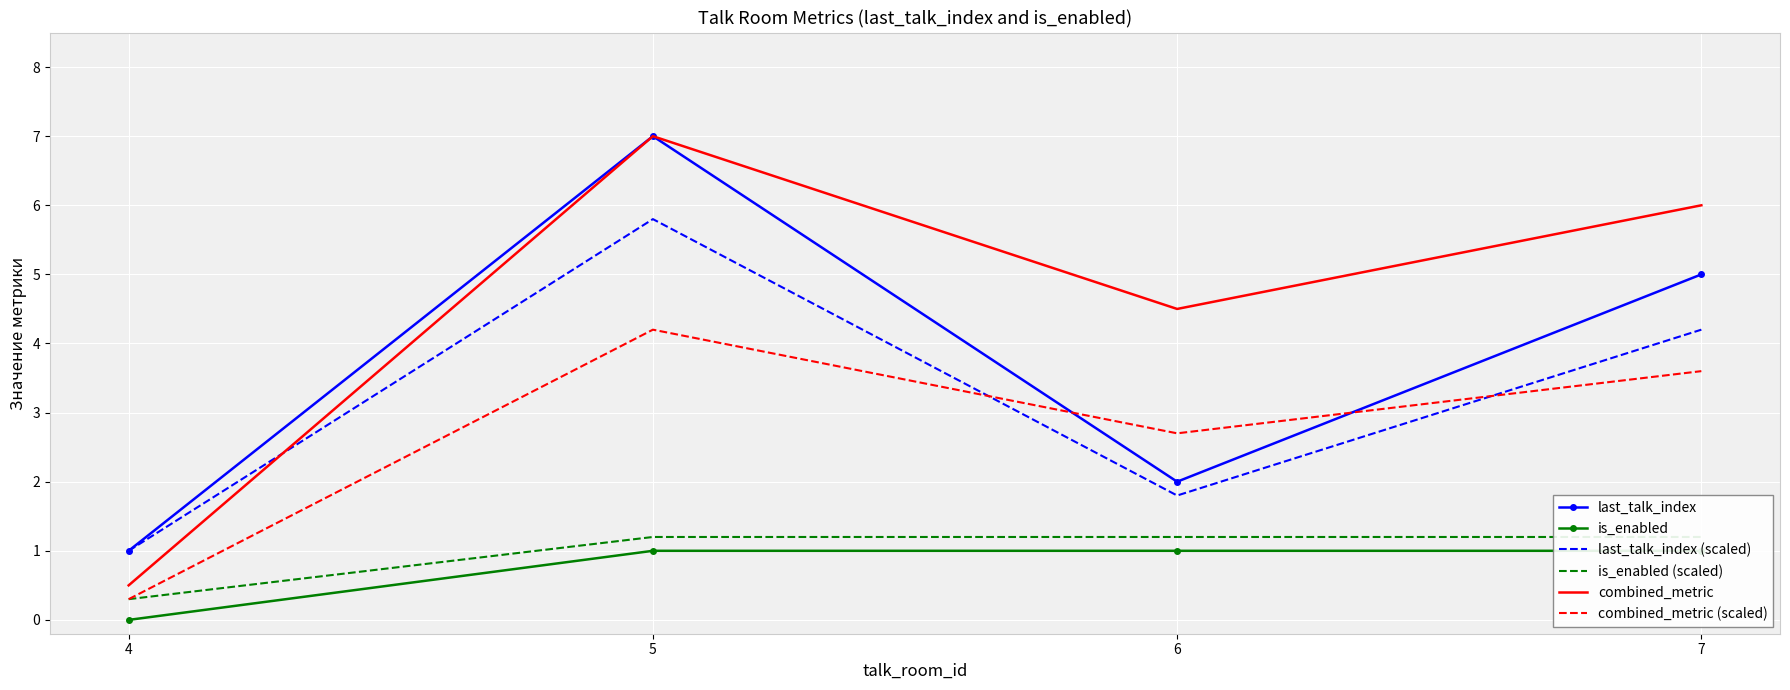

In combined_metric, how many points are lower than both neighbors (excluding endpoints)?

1